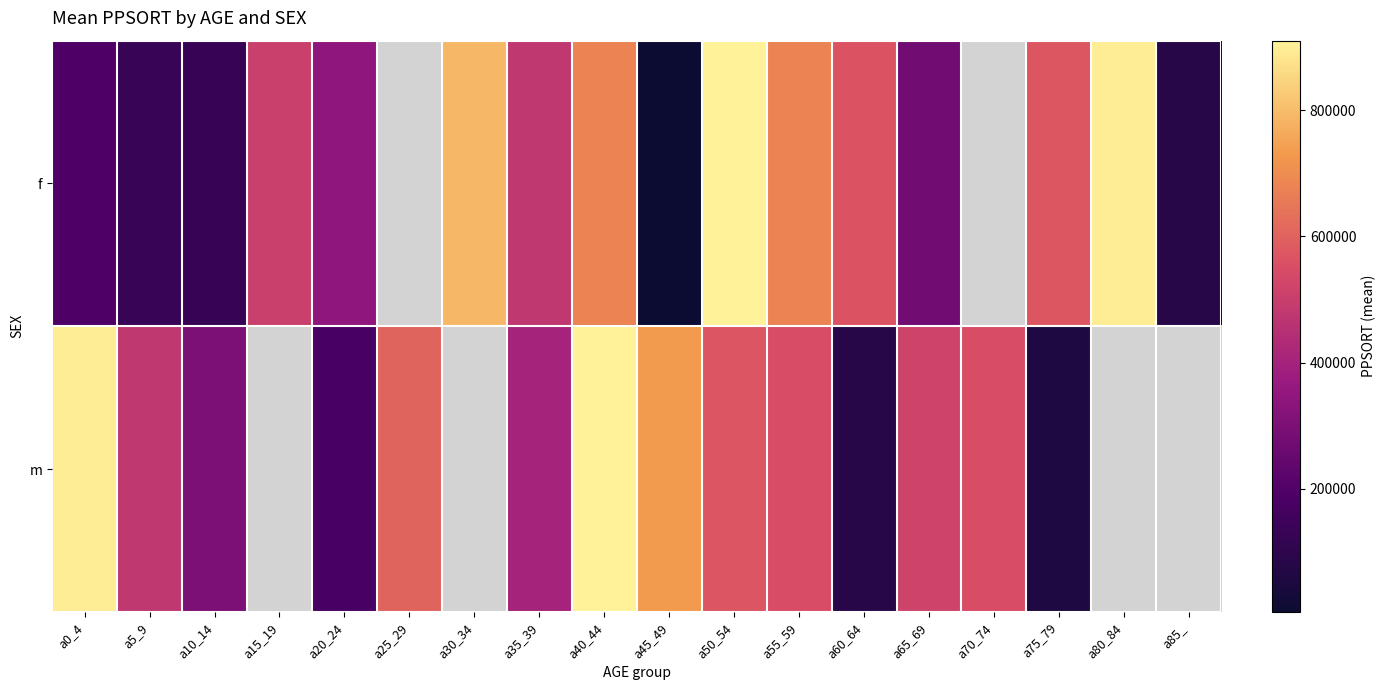

What is the smallest value displayed?

5105.0